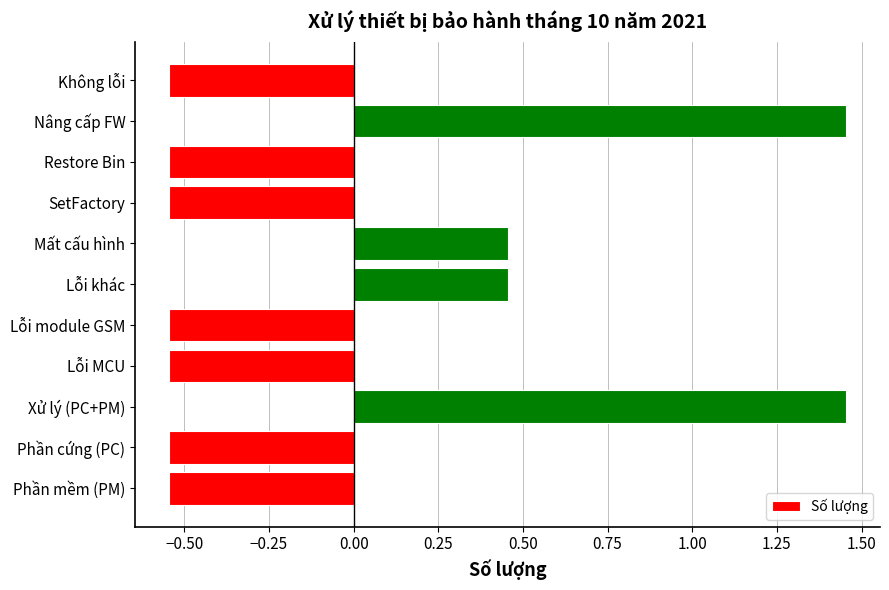

What is the change in value from Mất cấu hình to Restore Bin?

-1.0